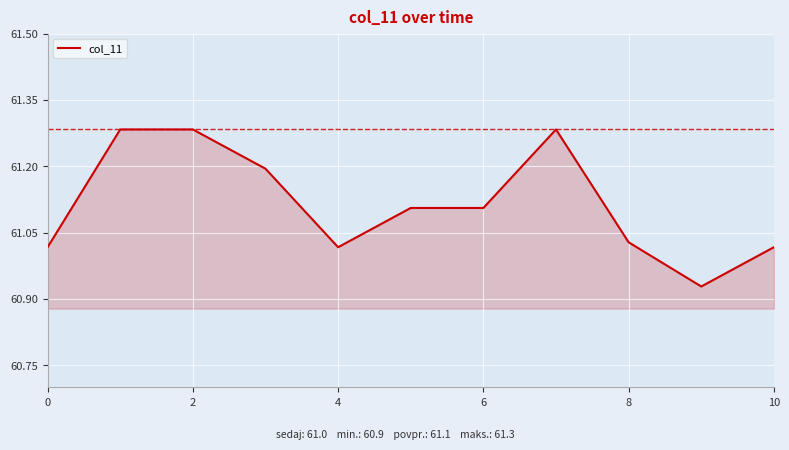

What is the difference between the maximum and minimum values?

0.4